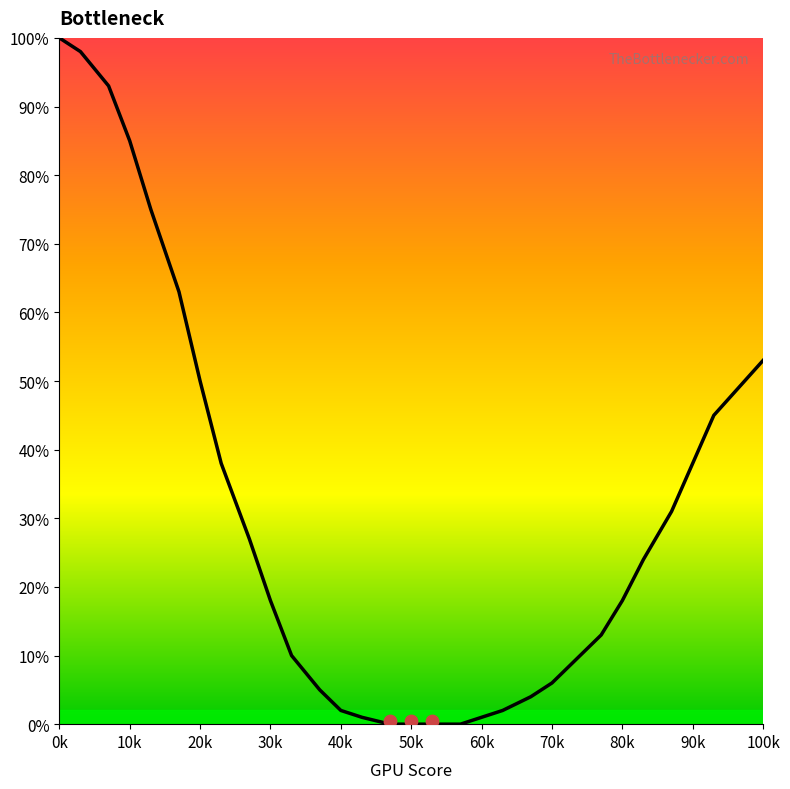

What is the change in value from 77 to 90?

+25